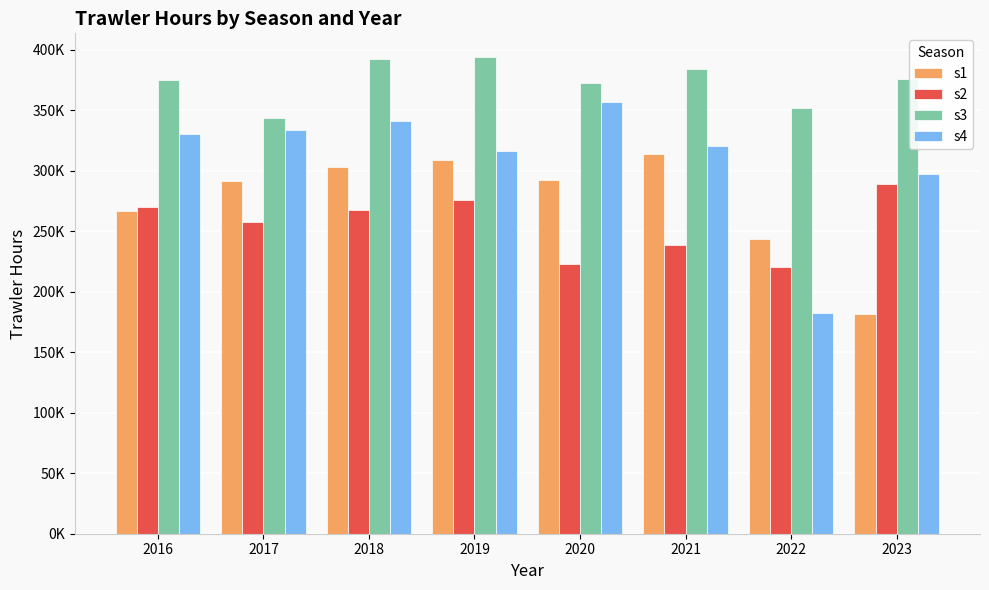

Are the bars horizontal?

No